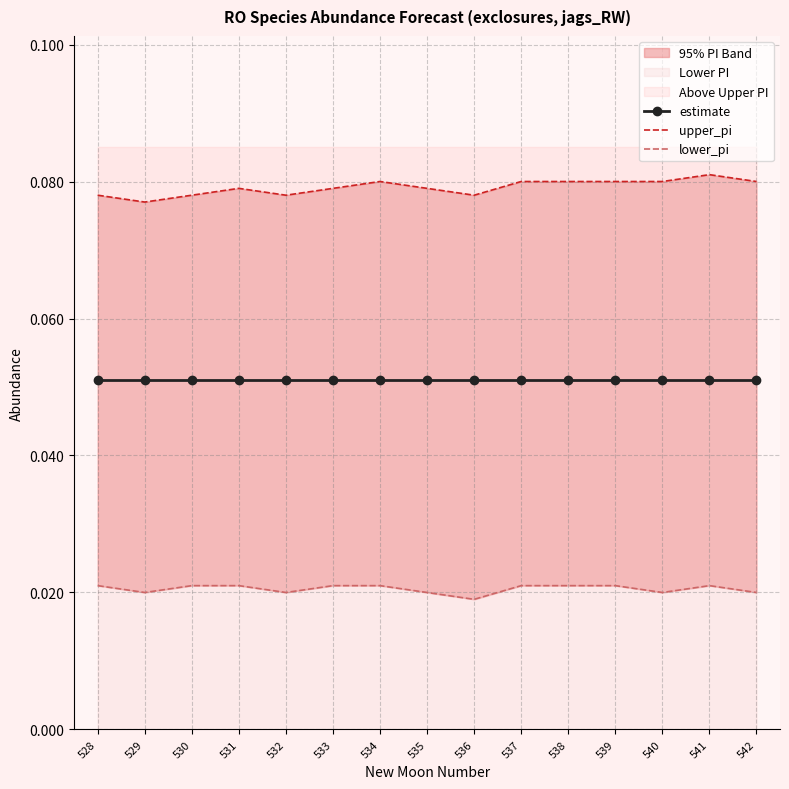

Rank the series by their average value, from lowest to highest.

lower_pi, estimate, upper_pi